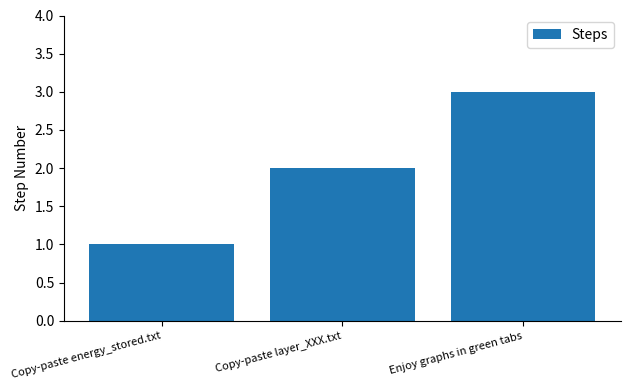

What is the average value?

2